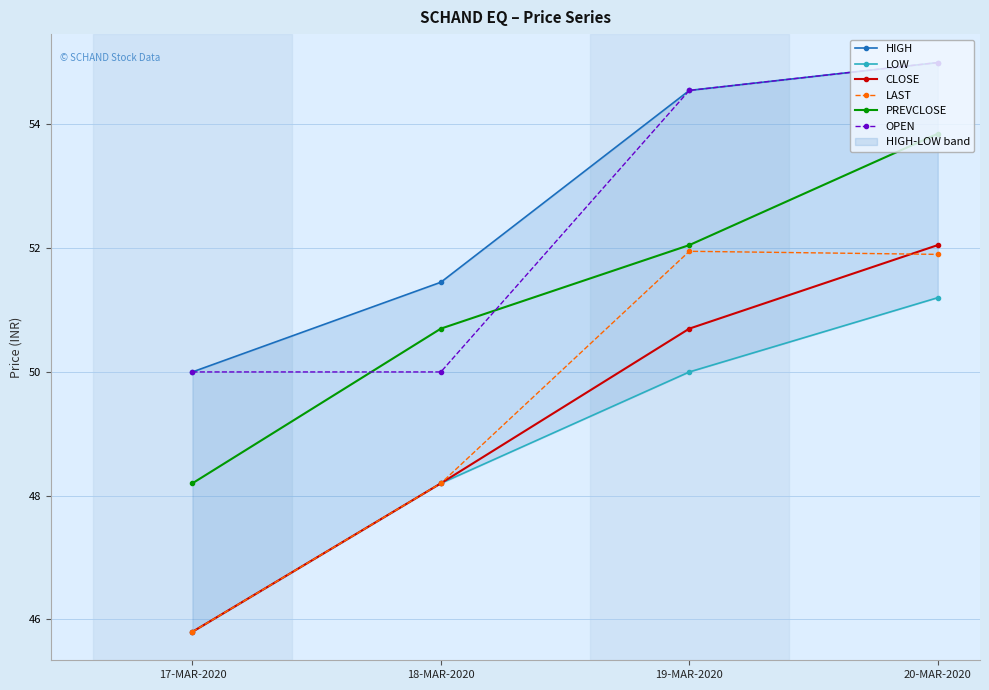

How many times do PREVCLOSE and OPEN cross each other?

2